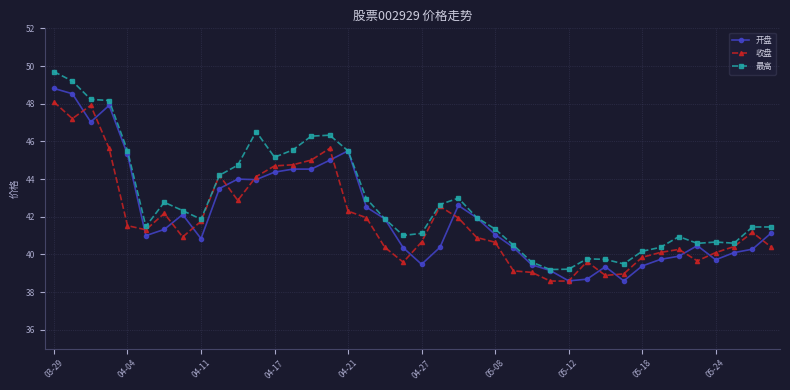

Count the number of data series in this chart.

3